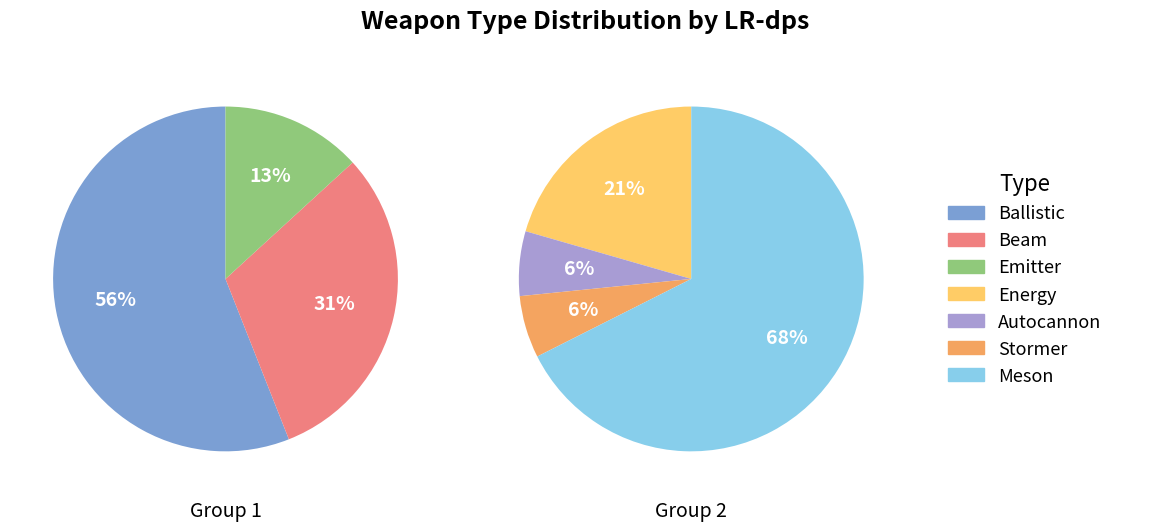

What is the majority slice?

Ballistic